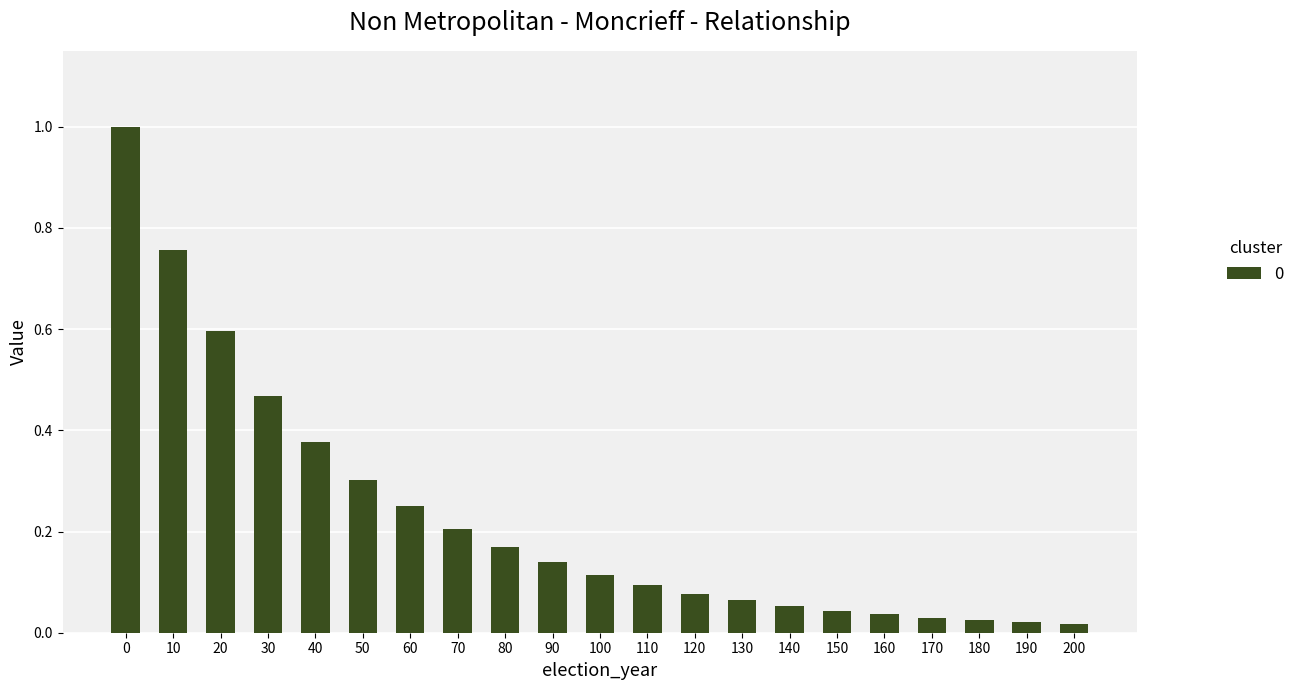

What is the change in value from 30 to 70?

-0.3